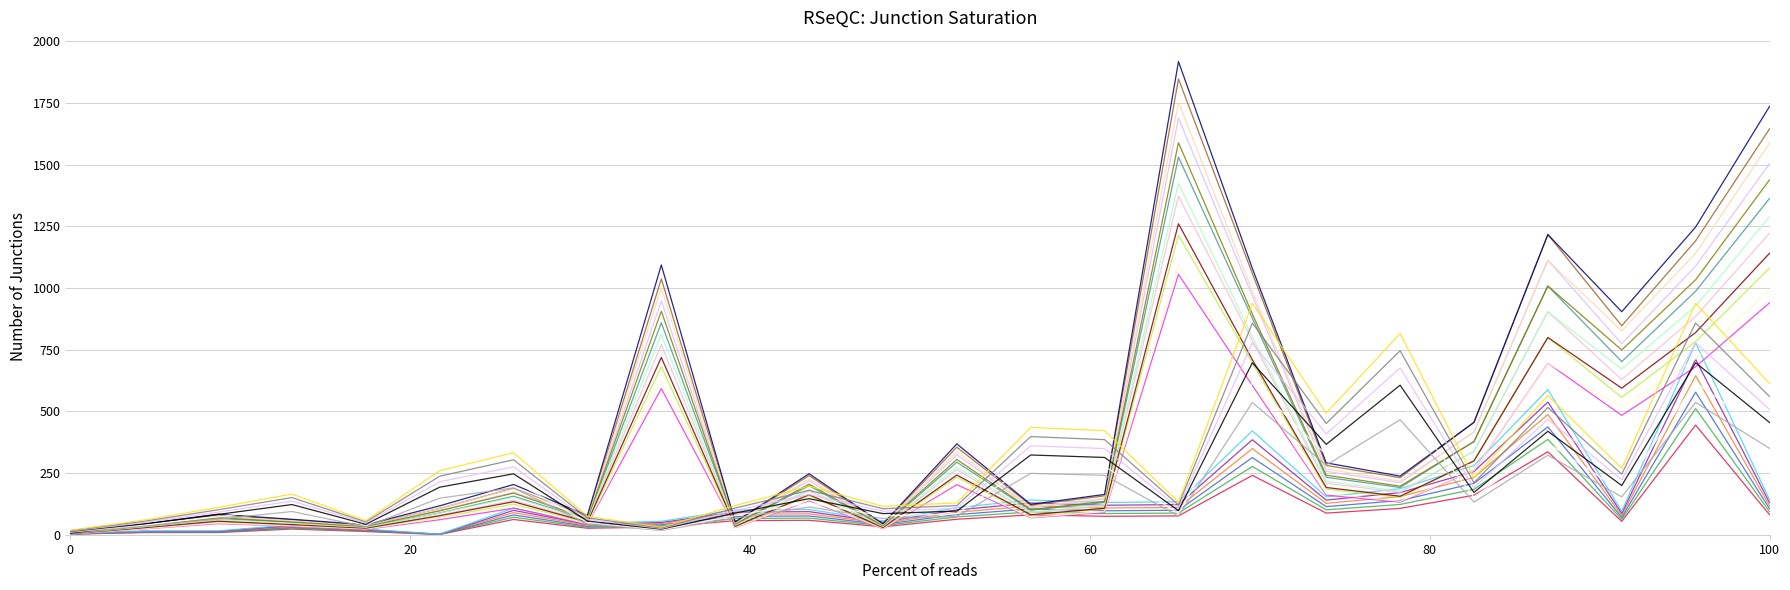

Does the chart have visible grid lines?

Yes